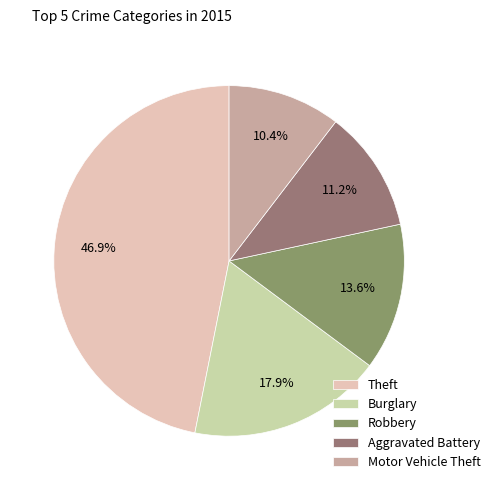

How many slices are in this pie chart?

5